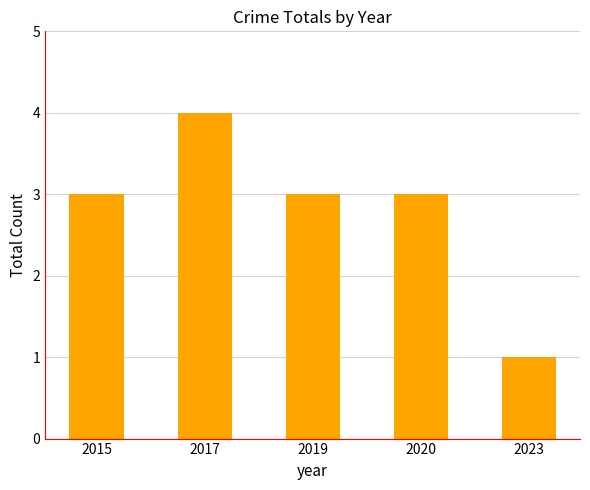

What is the greatest value displayed?

4